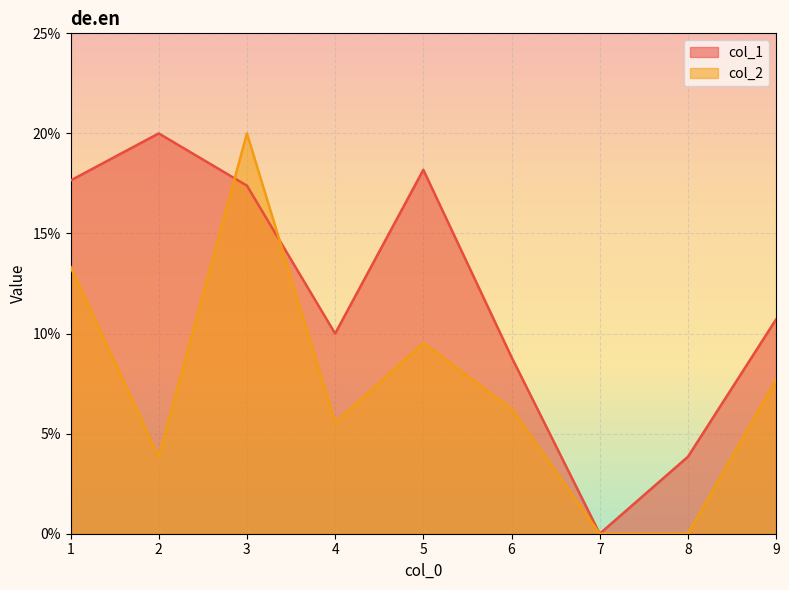

Is the value of col_1 at 1 greater than the value of col_2 at 2?

Yes